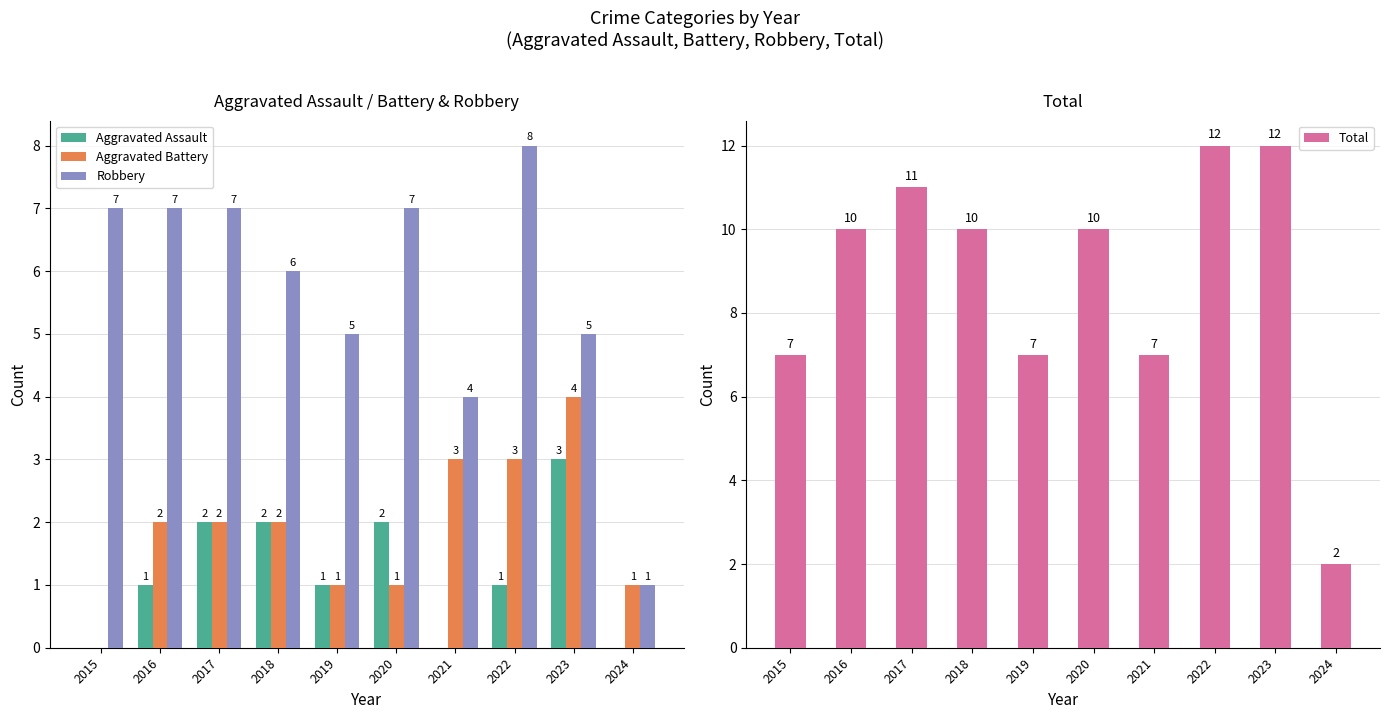

What is the difference between the second highest and minimum values in the Total series?

10